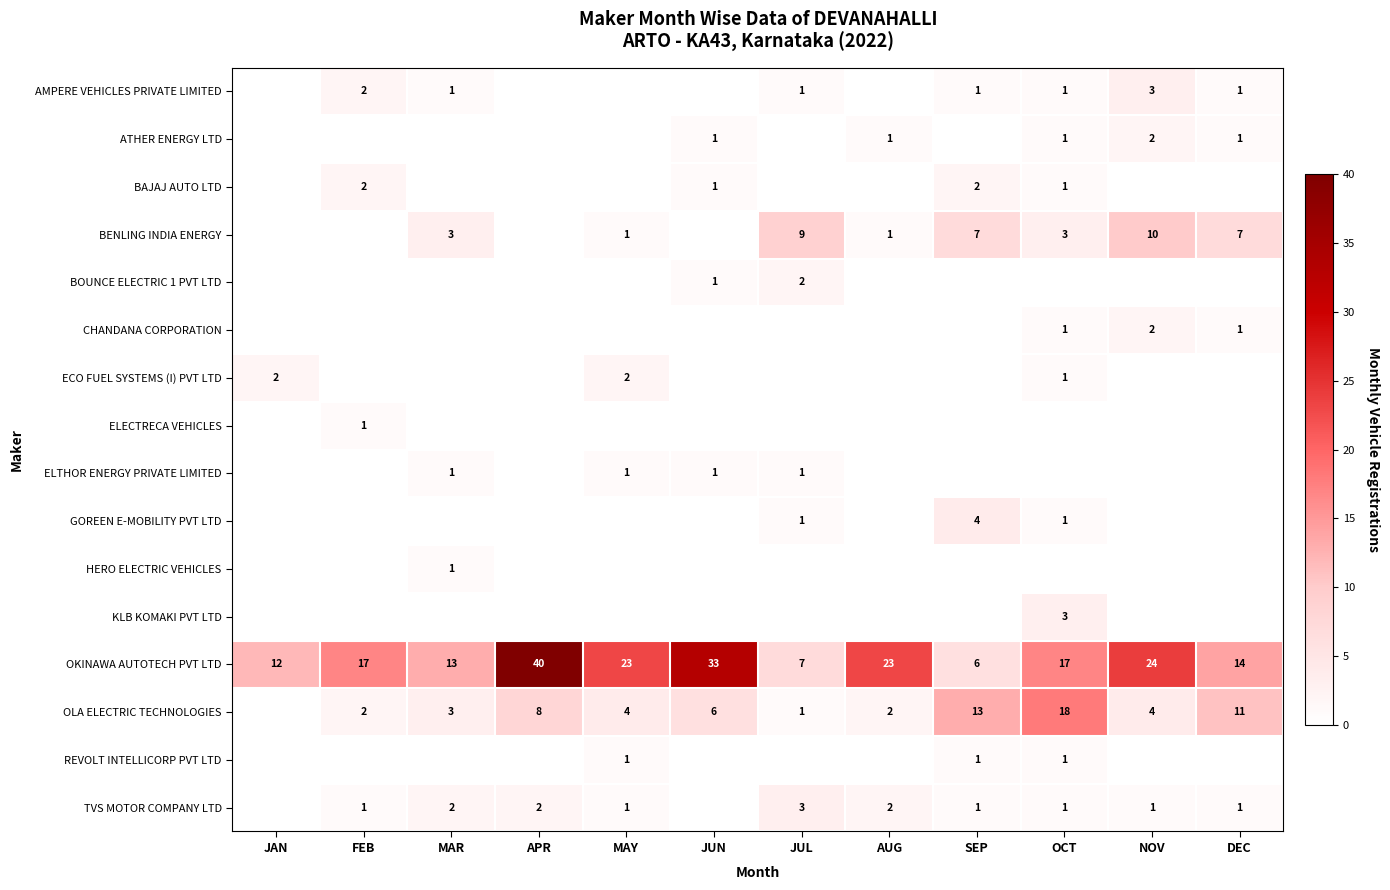

What is the difference between the second highest and minimum values in the OKINAWA AUTOTECH PVT LTD series?

27